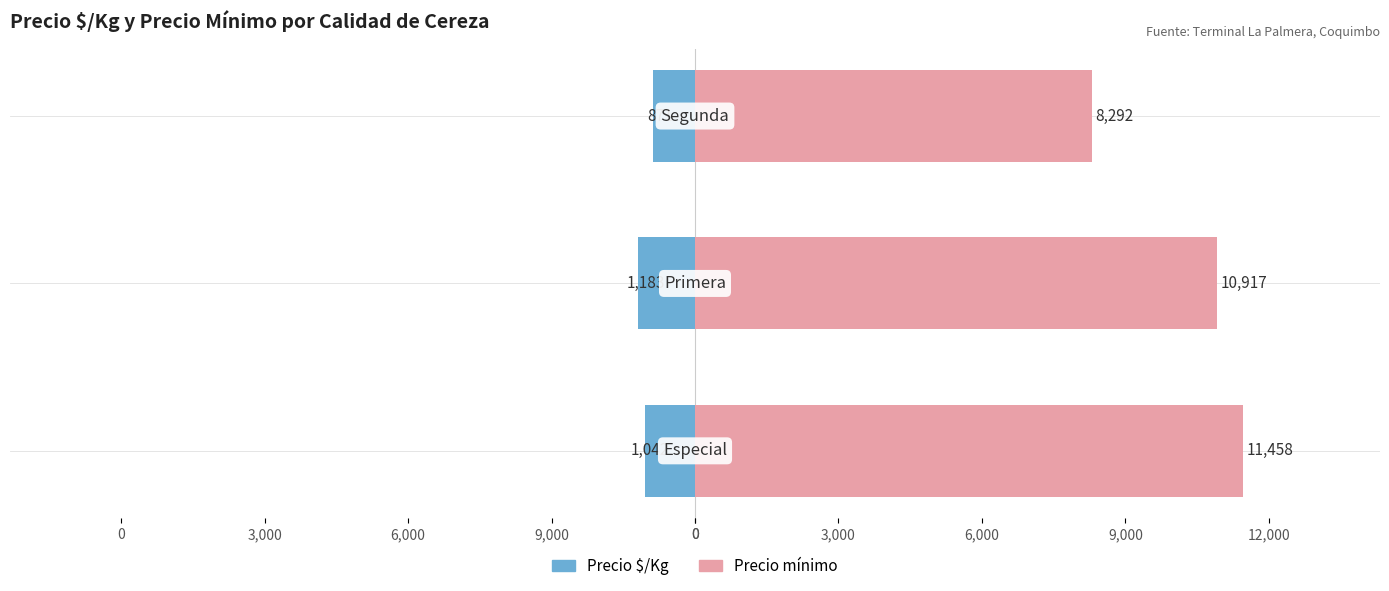

Are the bars grouped side by side (vs. stacked)?

Yes